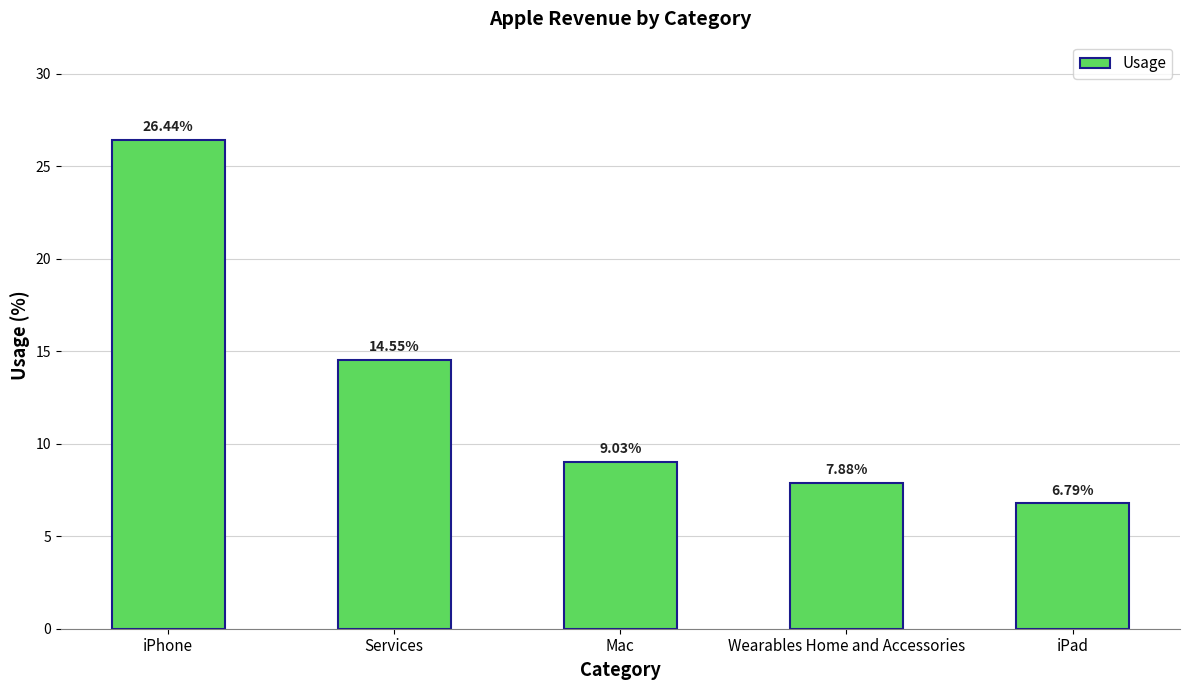

What position from the left is iPad?

5